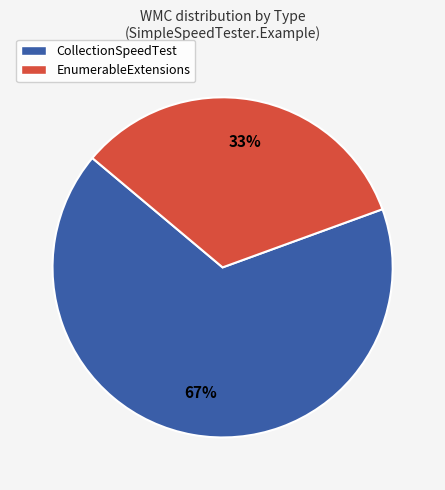

Which slice is the smallest?

EnumerableExtensions